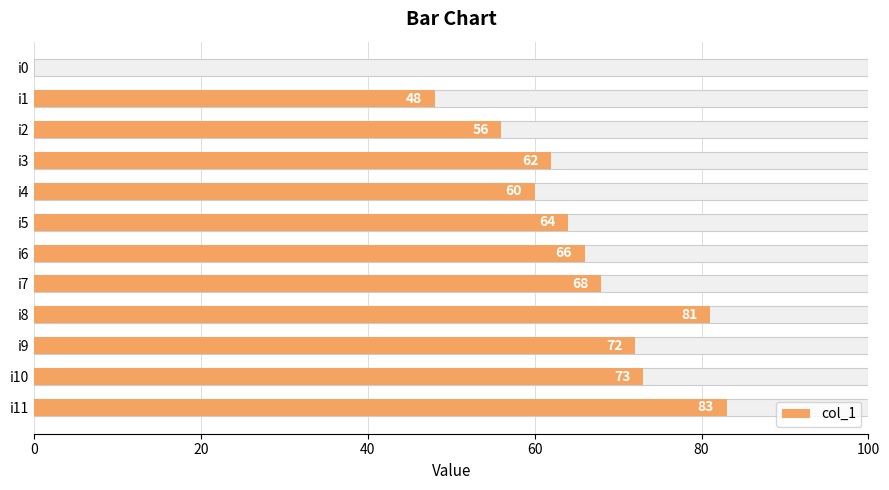

How many data points are above 66?

5